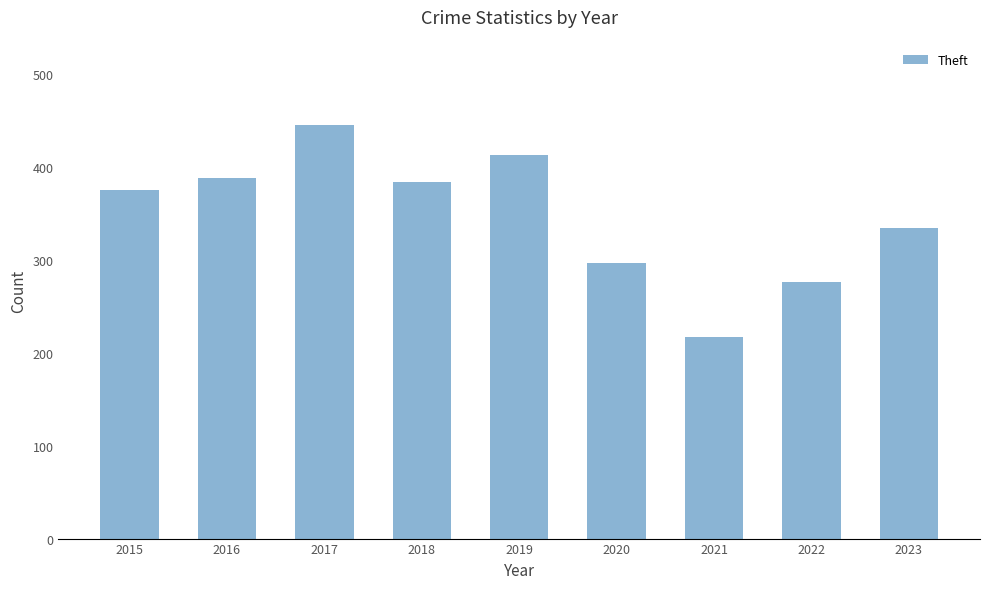

Reading left to right, extract all data points from this chart.

375	388	445	384	413	297	217	276	334